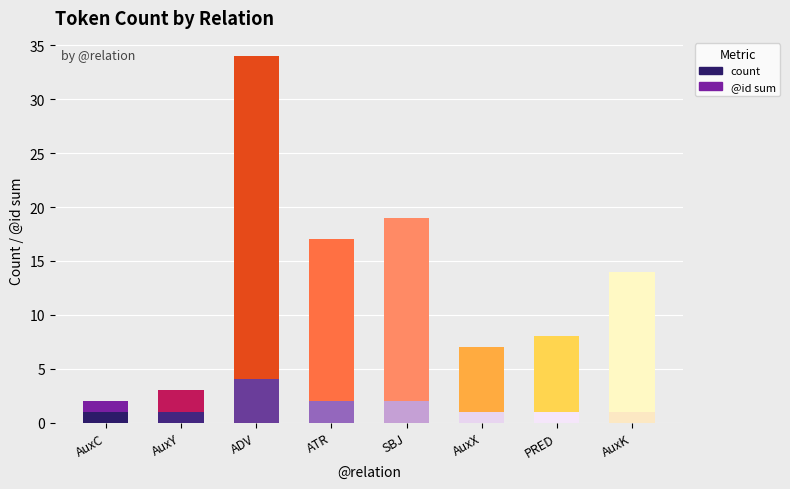

At which label does count reach its peak?

ADV